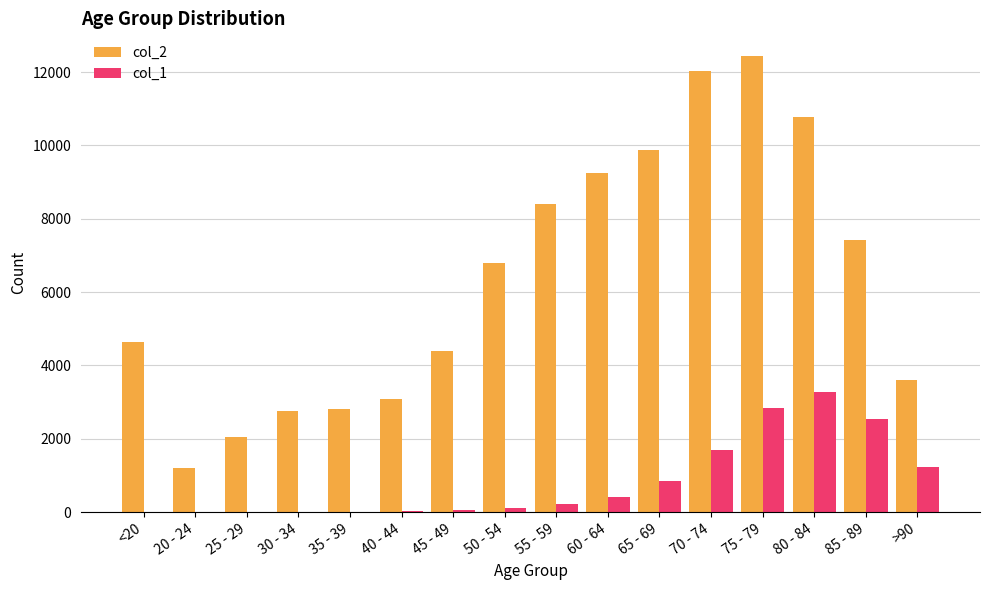

What is the sum of all col_1 values?

13343